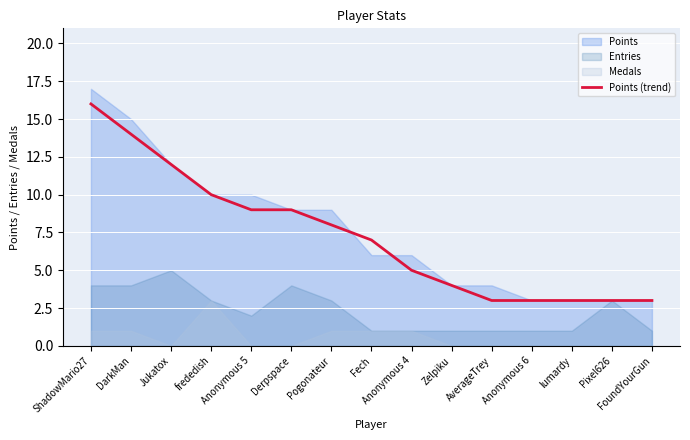

The value at Anonymous 5 is 6. True or false?

False